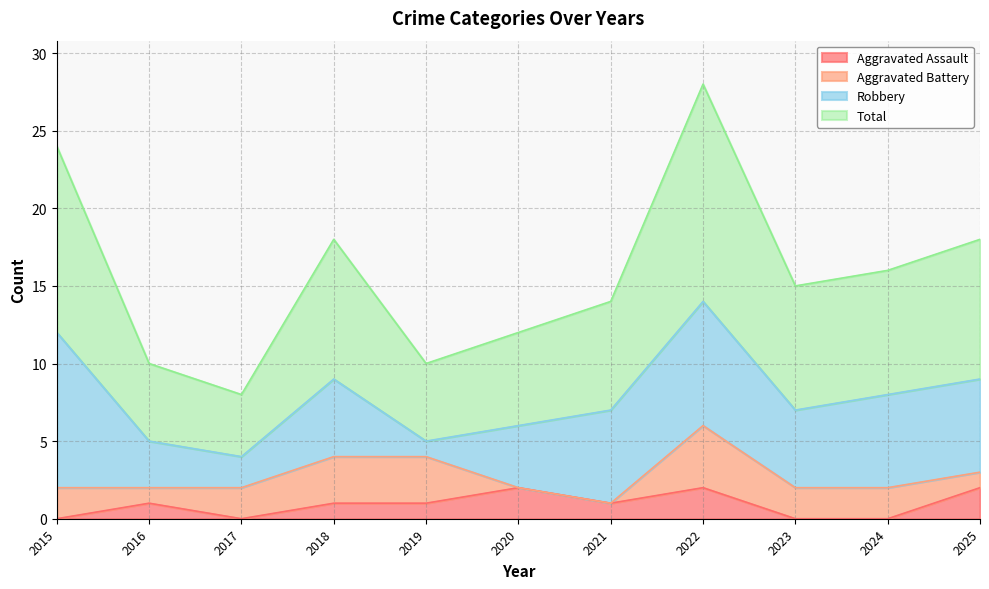

Is it true that Aggravated Assault equals 1 at 2015?

False